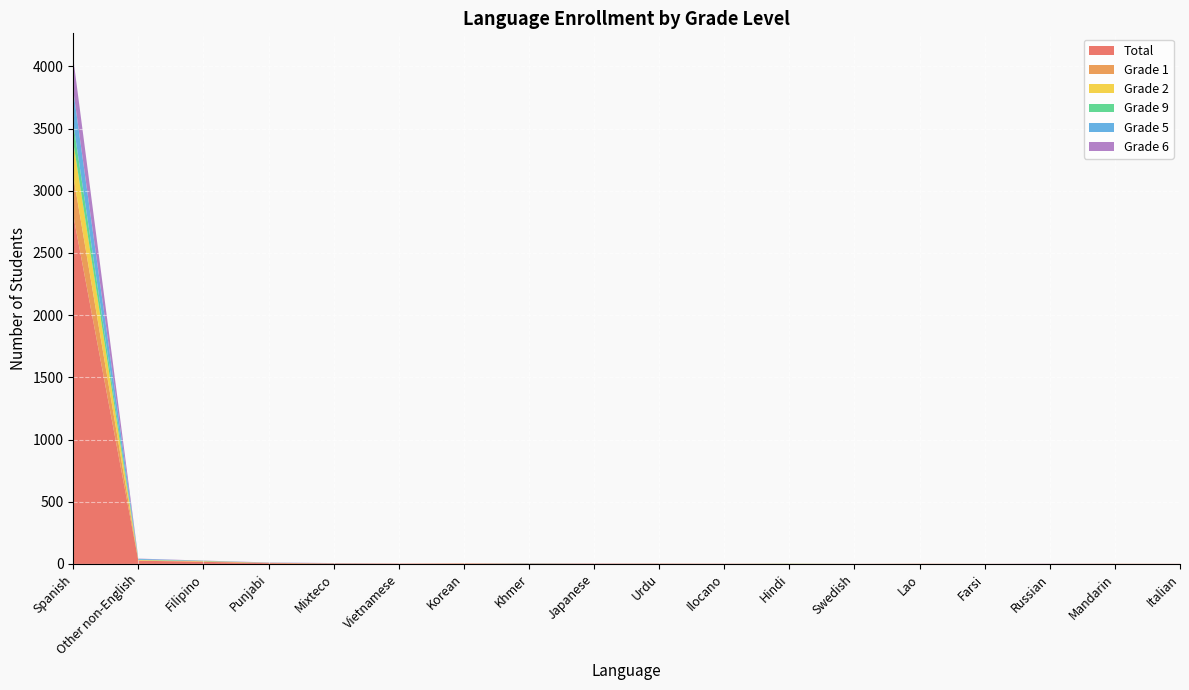

Reading right to left, what are all the values shown in this chart?

Total: 1	1	1	1	1	1	1	2	2	2	3	3	3	4	6	17	26	2803
Grade 1: 0	1	0	0	1	0	0	0	0	1	0	2	0	0	2	3	2	316
Grade 2: 0	0	0	0	0	0	1	0	1	0	0	0	0	1	1	2	4	272
Grade 9: 0	0	0	0	0	0	1	0	0	0	2	0	0	0	0	3	2	151
Grade 5: 0	0	0	0	0	0	0	0	0	0	0	0	0	1	1	0	7	263
Grade 6: 0	0	1	0	0	0	0	0	1	1	1	0	0	1	2	2	2	258